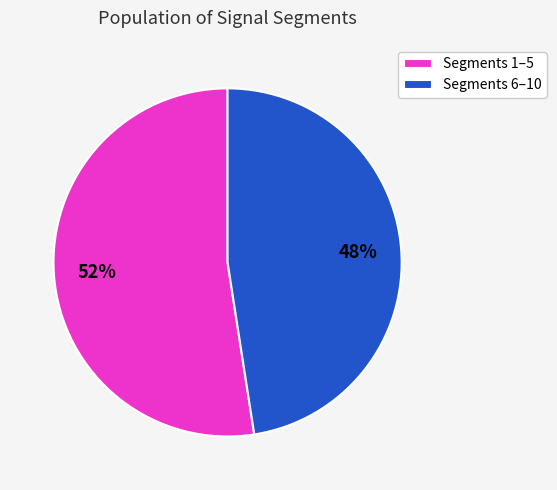

Is it true that Segments 1–5 is 47% of the pie?

False